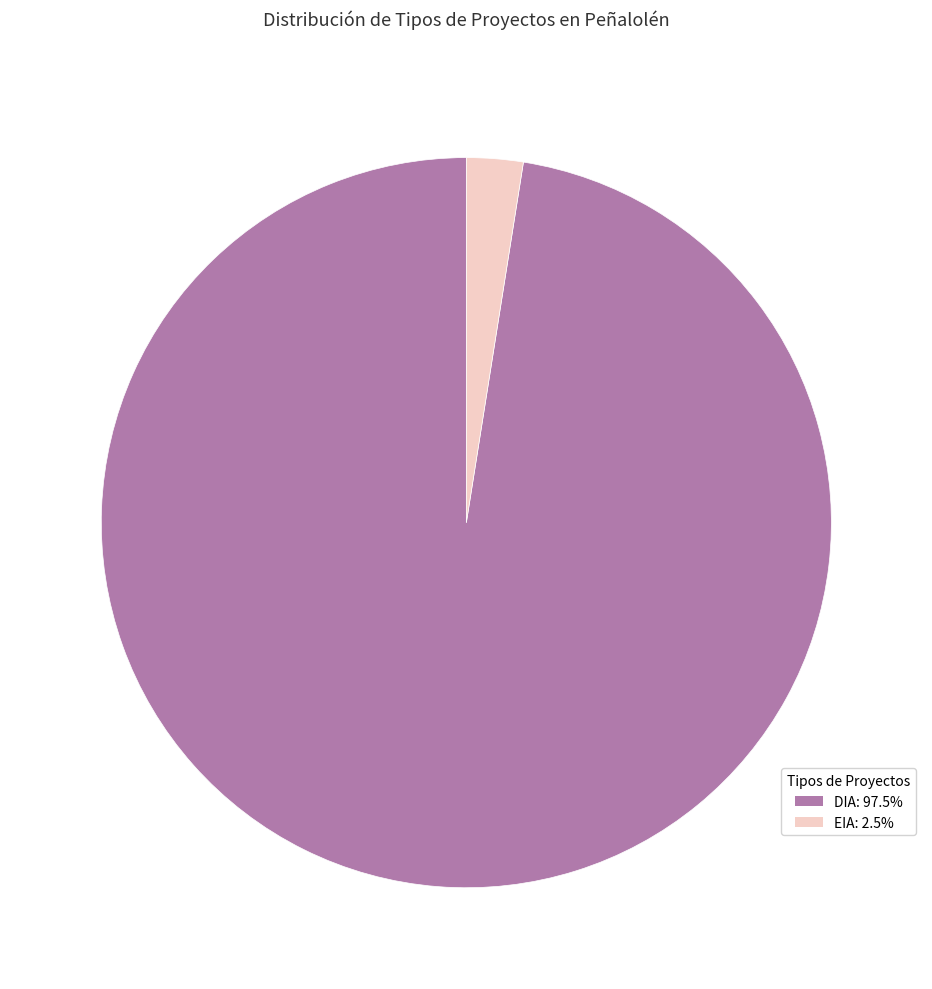

Is it true that DIA is 89% of the pie?

False